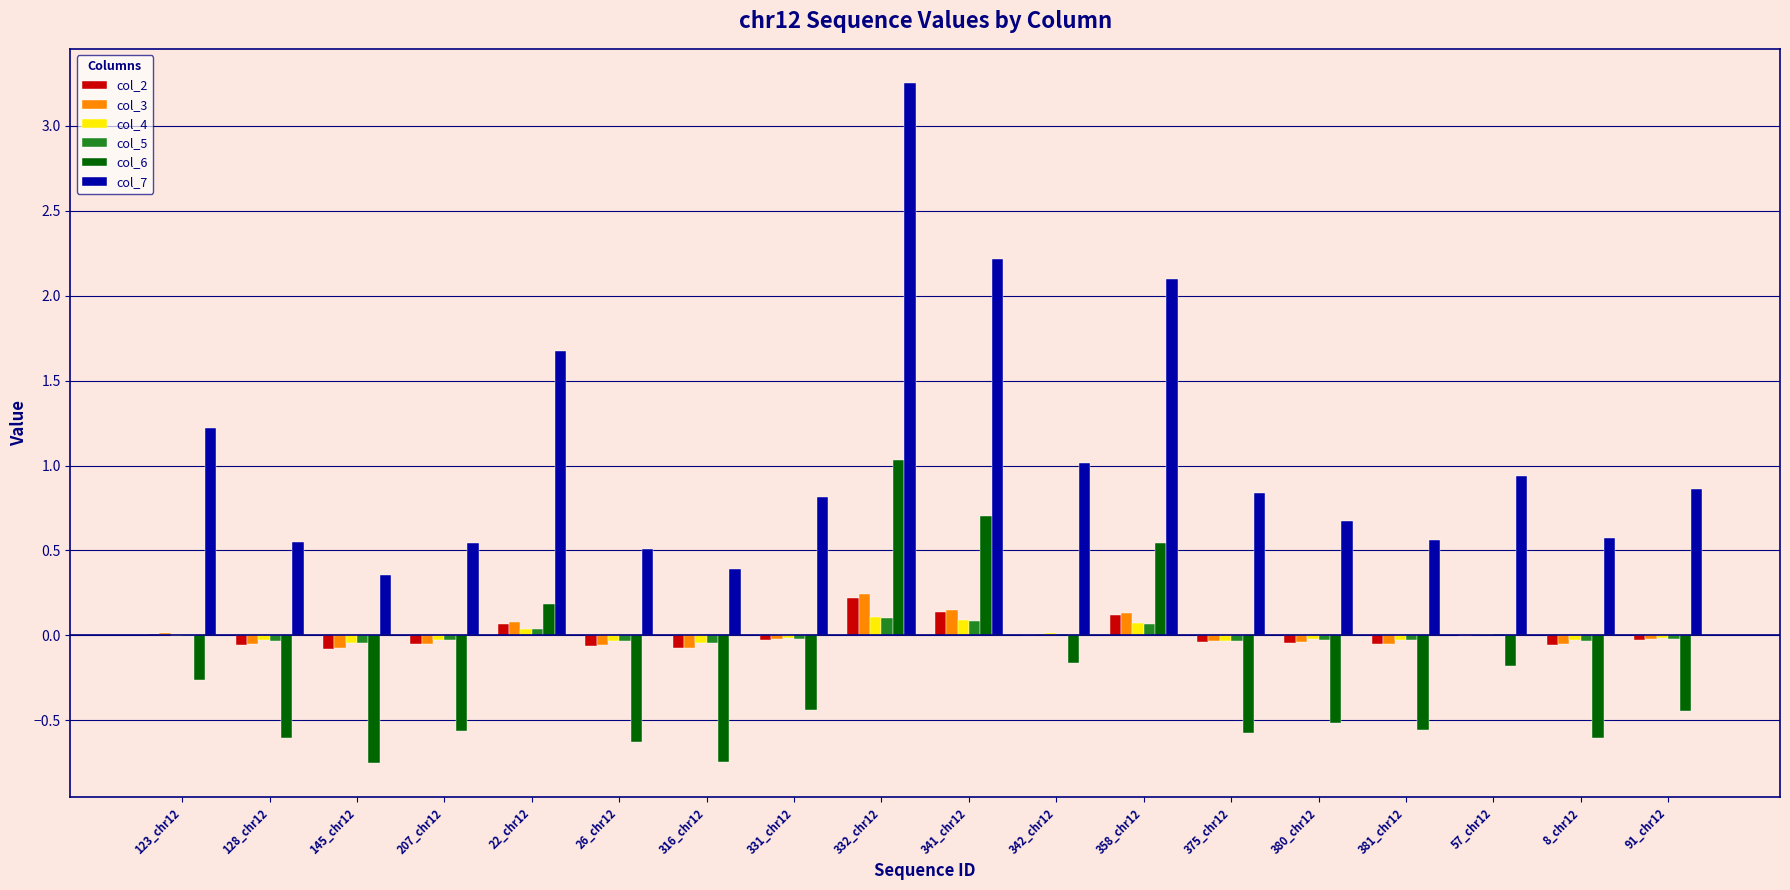

Is it true that col_3 equals -0.0 at 91_chr12?

True